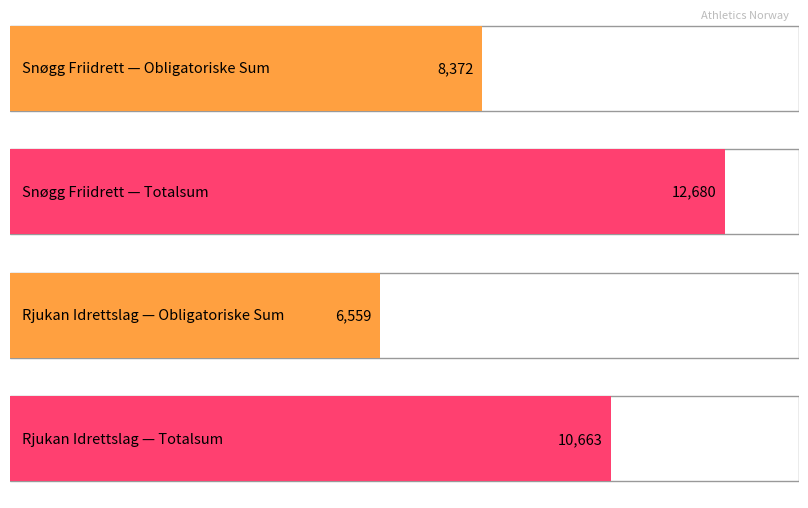

What is the label of the 2nd bar from the right?

Snøgg Friidrett